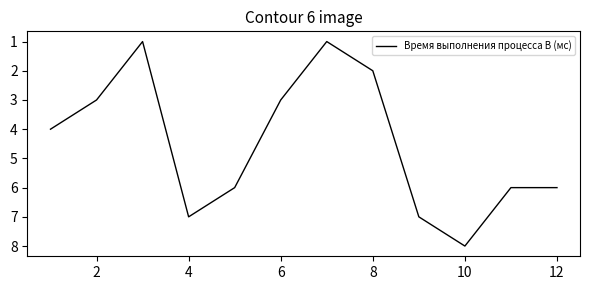

What is the maximum value shown in the chart?

8